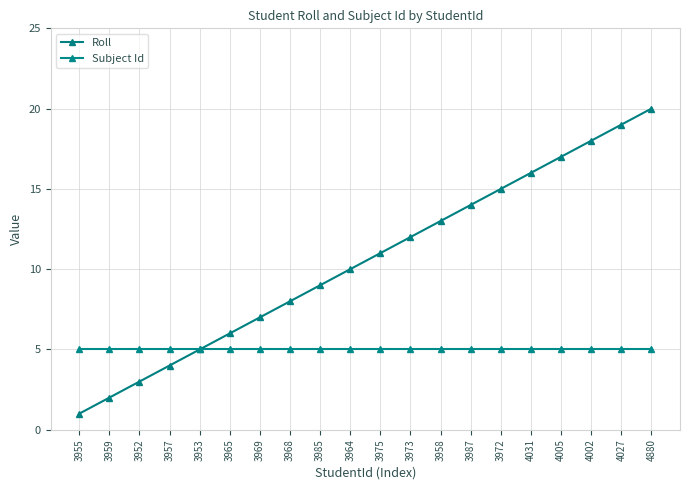

What is the label of the 6th point from the left?

3965